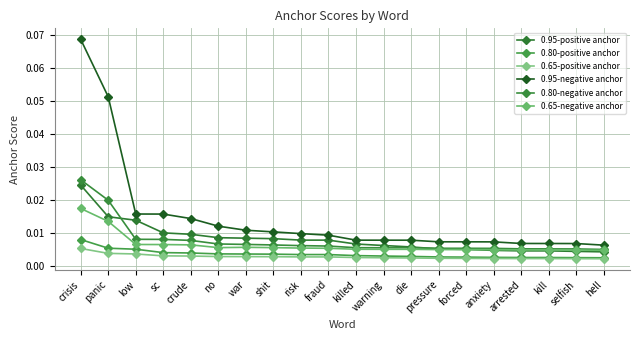

Does the chart have visible grid lines?

Yes